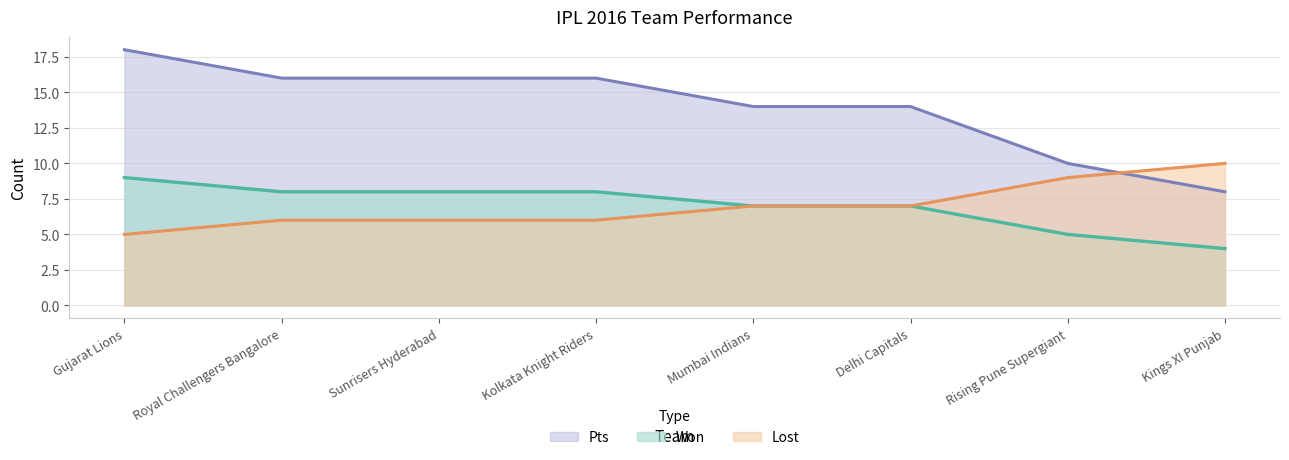

Rank the series at Gujarat Lions from lowest to highest value.

Lost, Won, Pts